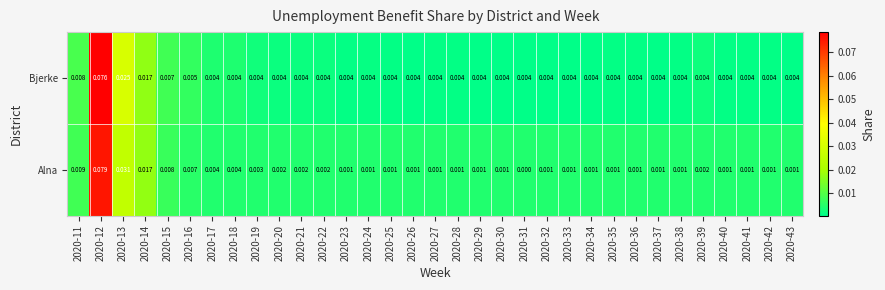

Which series has the largest total across all categories?

Bjerke